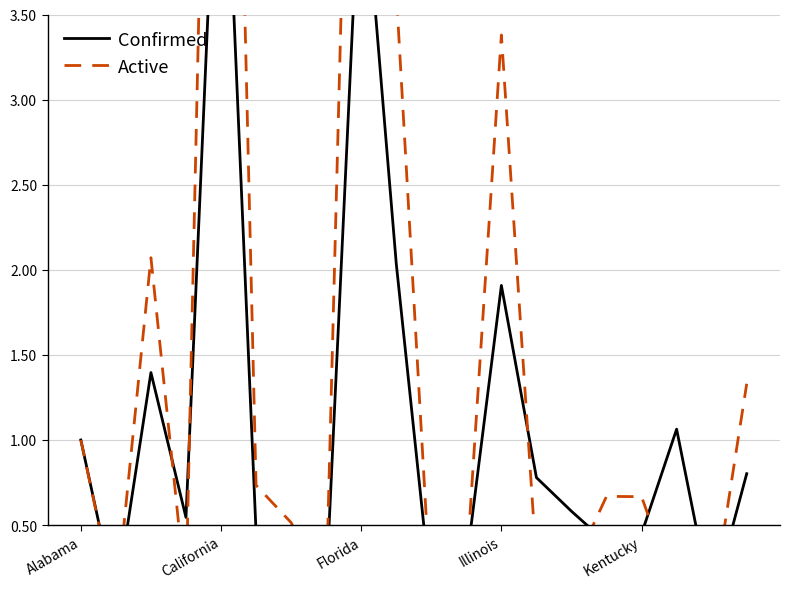

How many lines are shown in the chart?

2